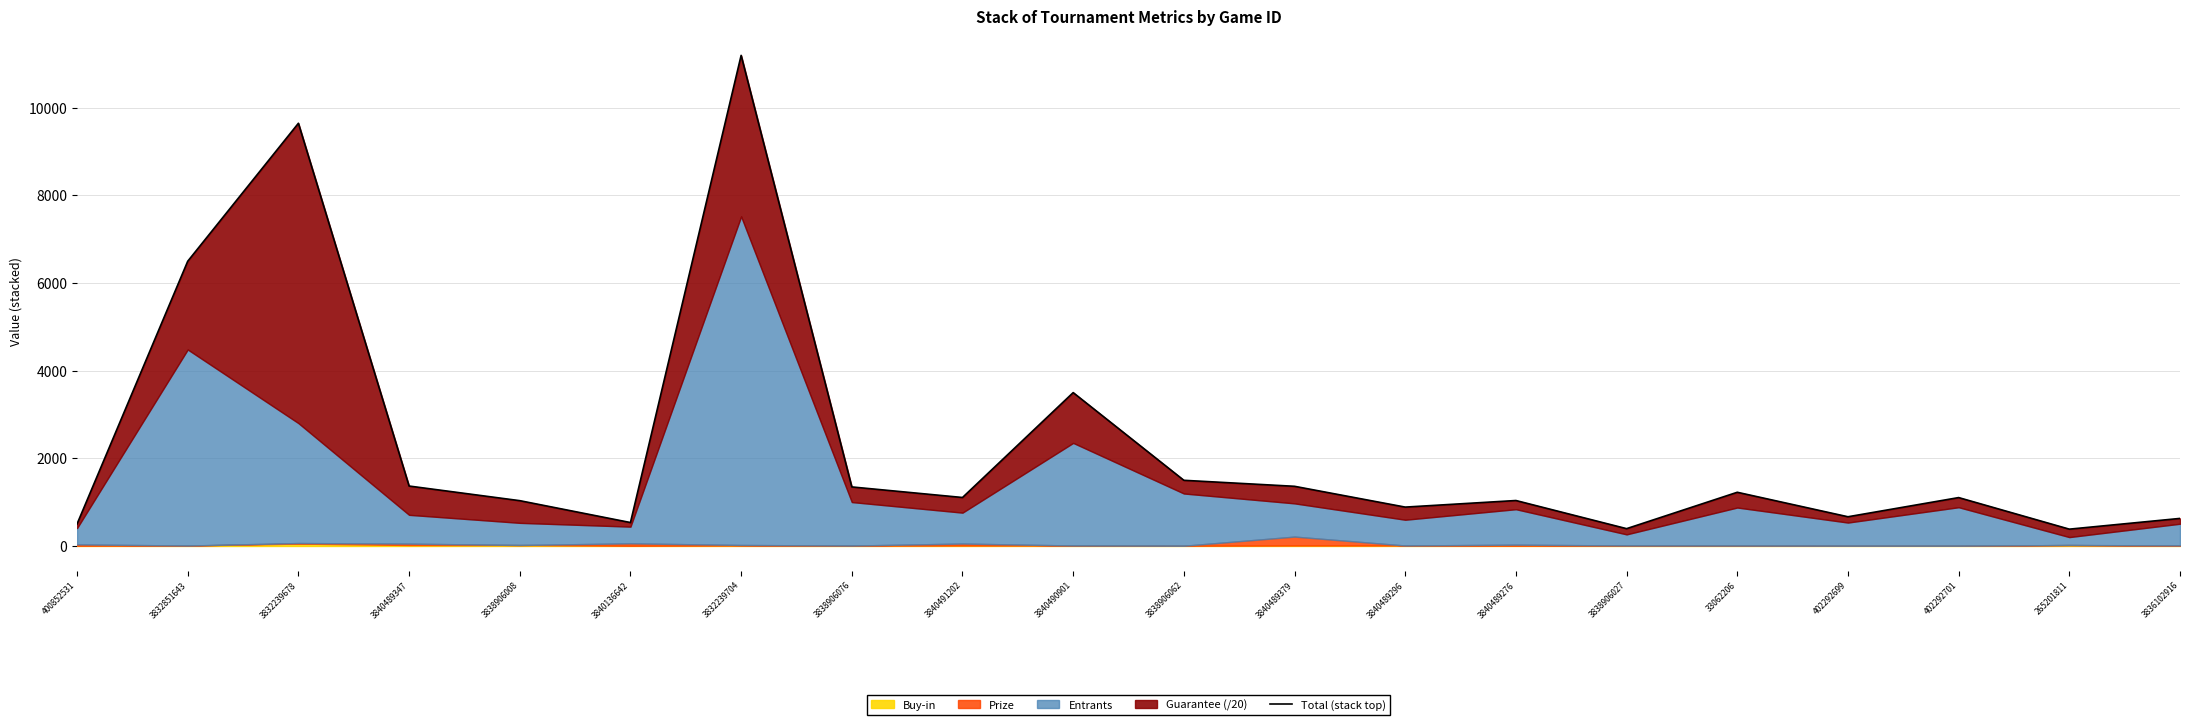

The chart shows a value of 5826.6 at 3840490901. True or false?

False